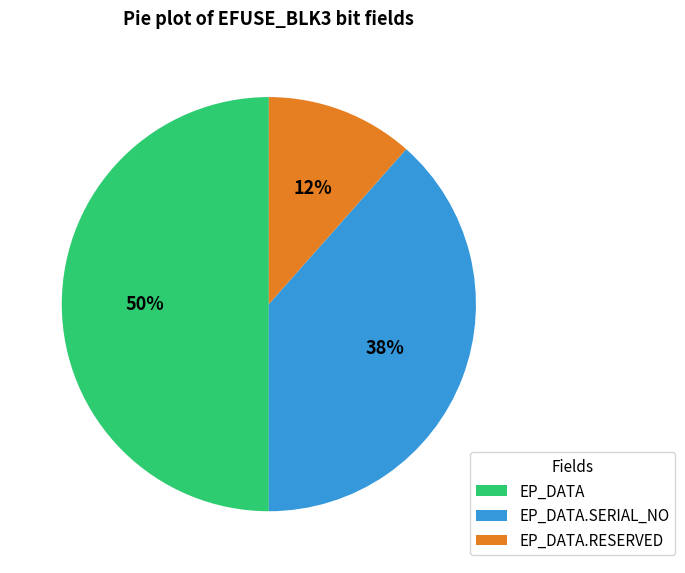

Does EP_DATA.RESERVED account for over 50% of the chart?

No